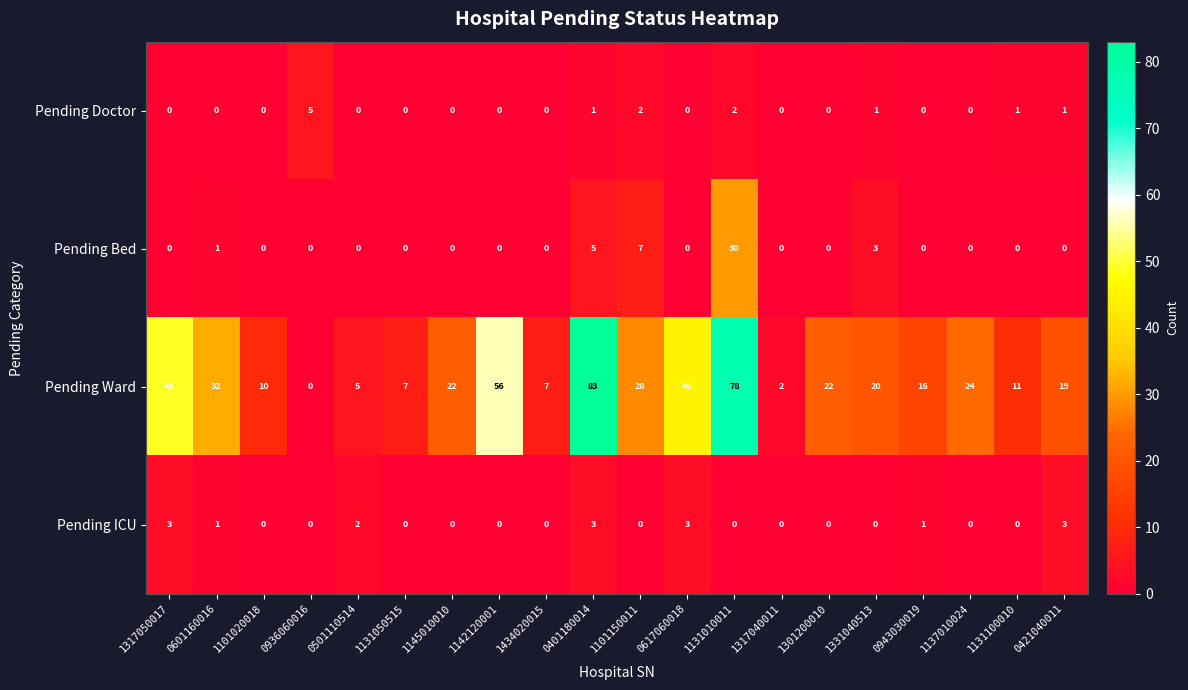

True or false: Pending Ward has a value of 7 at 1434020015.

True